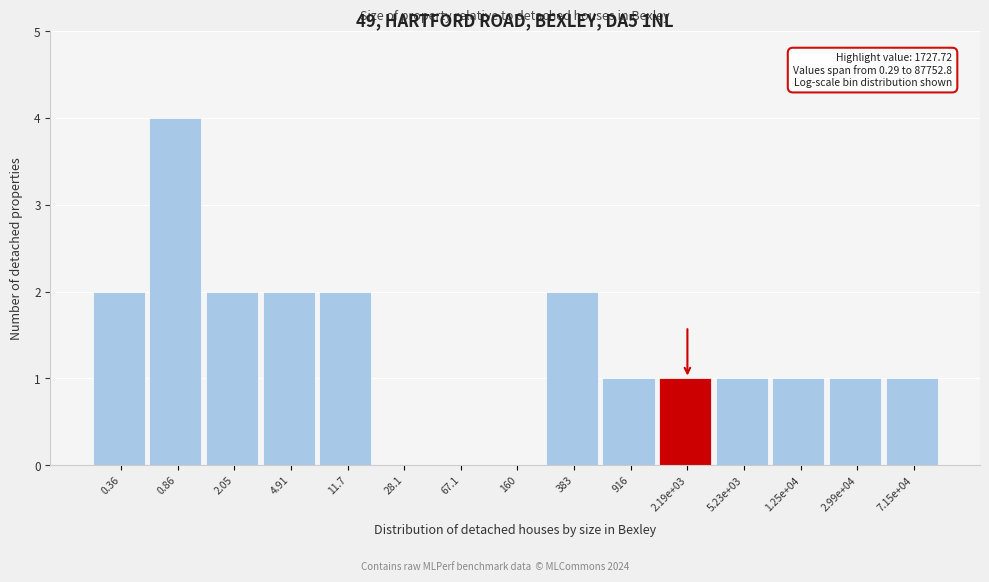

Reading left to right, extract all data points from this chart.

0.36=2	0.86=4	2.05=2	4.91=2	11.7=2	28.1=0	67.1=0	160=0	383=2	916=1	2.19e+03=1	5.23e+03=1	1.25e+04=1	2.99e+04=1	7.15e+04=1